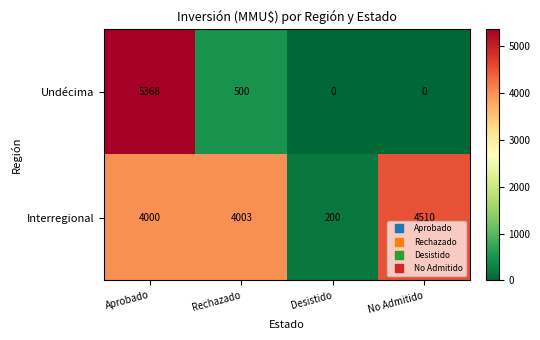

Is it true that Undécima equals -3061 at Desistido?

False